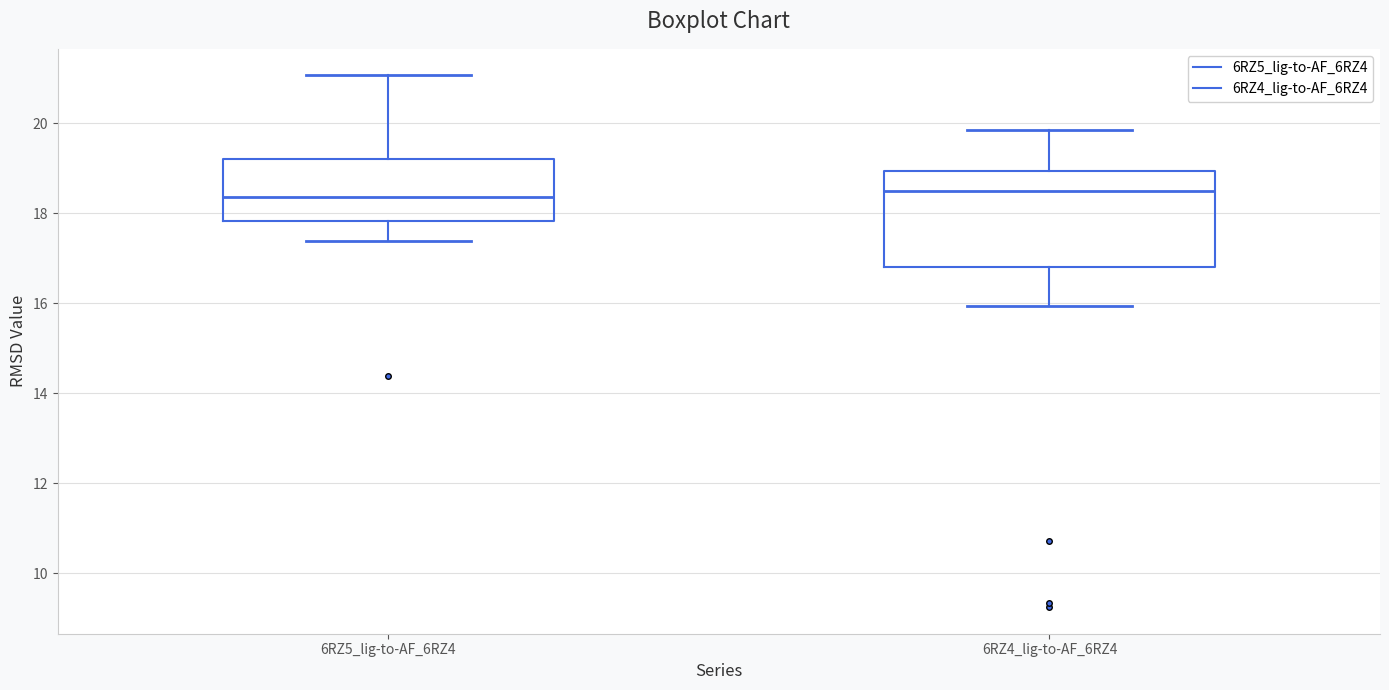

Reading left to right, read every box against the y-axis: the position of its median line, the range the box covers, and the ends of its whiskers. The values are not printed on the chart, so give them approximately, as read against the axis.

6RZ5_lig-to-AF_6RZ4: median 18.4, box 17.8 to 19.2, whiskers 17.4 to 21.0
6RZ4_lig-to-AF_6RZ4: median 18.6, box 16.8 to 19.0, whiskers 16.0 to 19.8